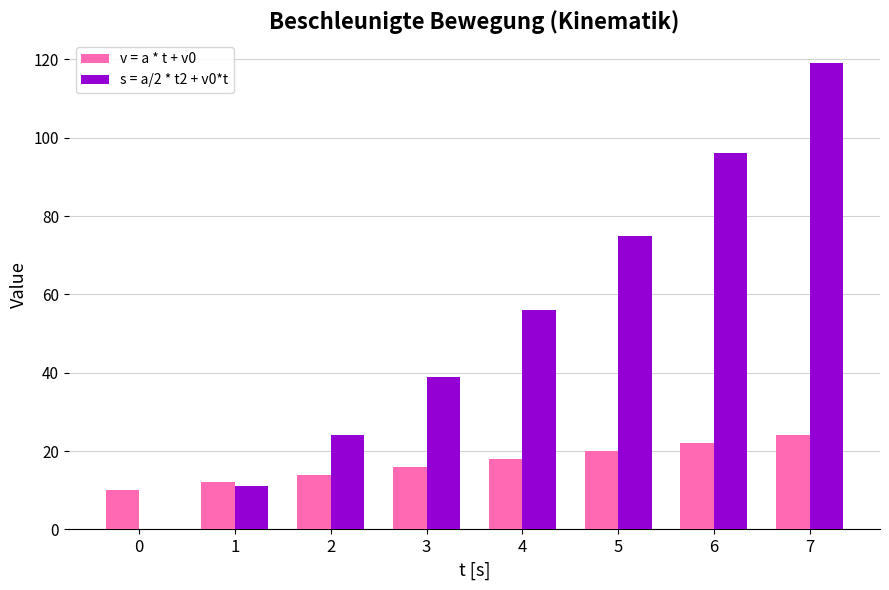

How many series are shown in this chart?

2